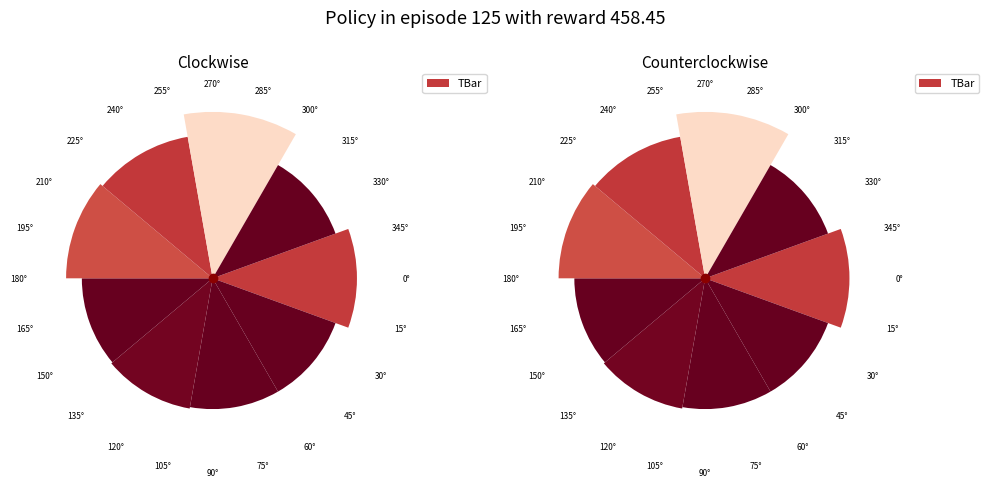

Is it true that 0° is 11% of the pie?

True